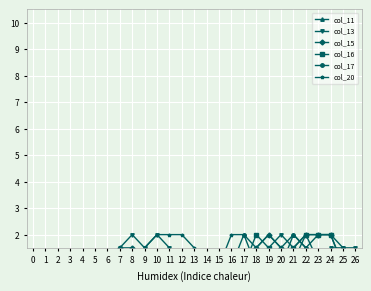

True or false: col_13 and col_16 intersect in this chart.

True